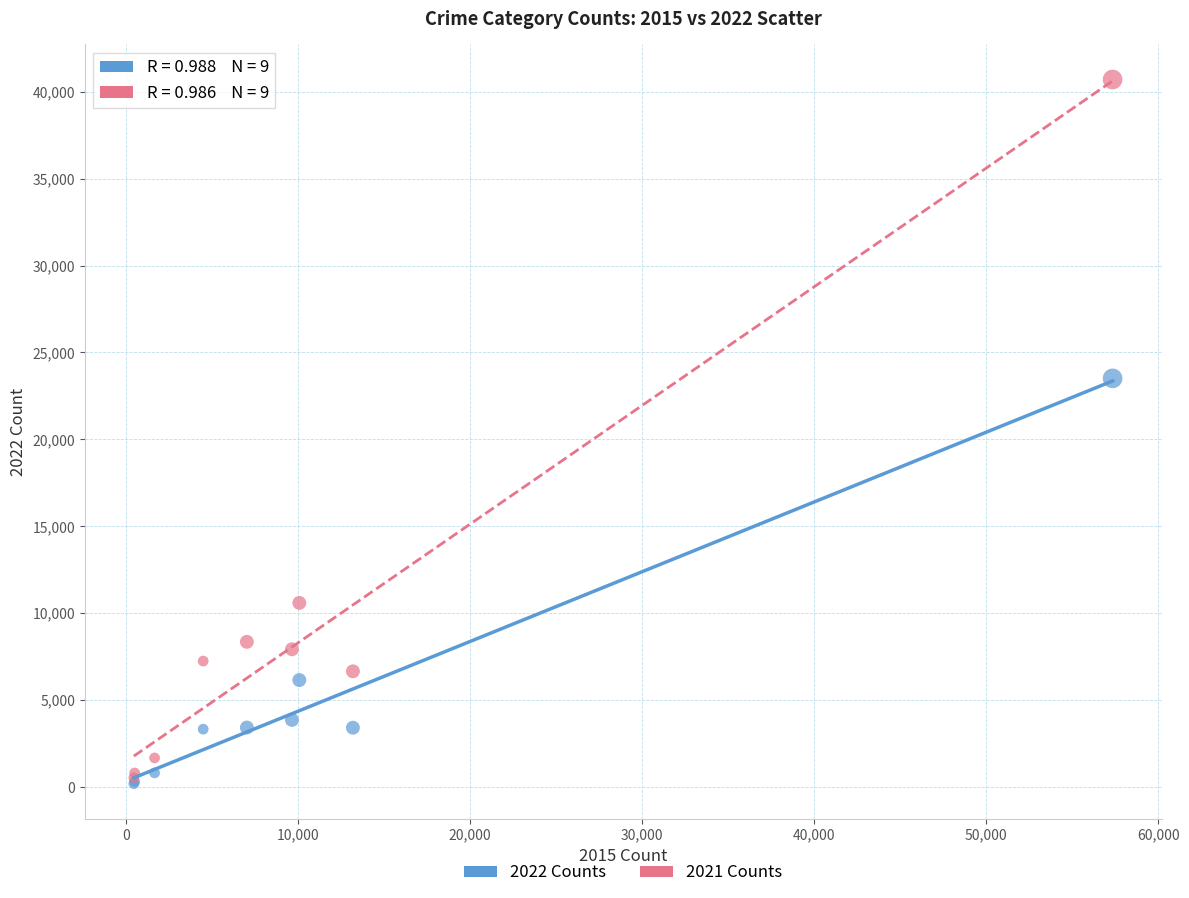

Across all series, what Y value is closest to 20447?

23509